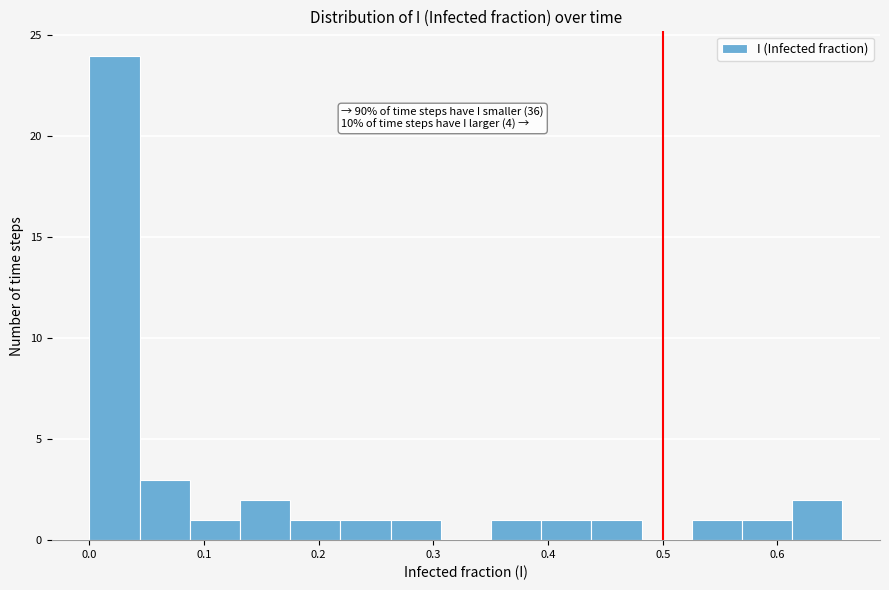

Over which range of the x-axis is the bar tallest?

0.00 to 0.04